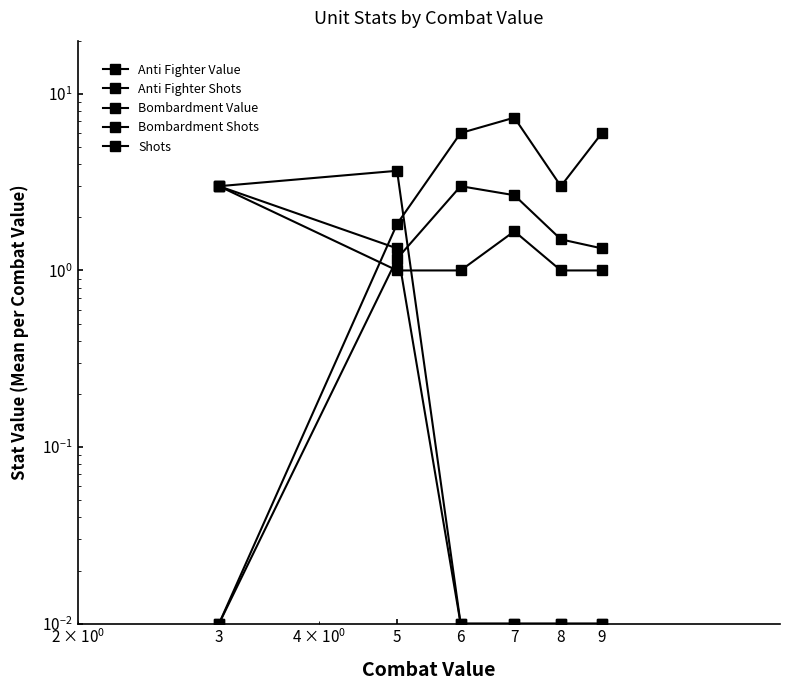

Reading left to right, list all the values displayed in this chart.

Anti Fighter Value: 0.0	1.8	6.0	7.3	3.0	6.0
Anti Fighter Shots: 0.0	1.2	3.0	2.7	1.5	1.3
Bombardment Value: 3.0	3.7	0.0	0.0	0.0	0.0
Bombardment Shots: 3.0	1.3	0.0	0.0	0.0	0.0
Shots: 3.0	1.0	1.0	1.7	1.0	1.0